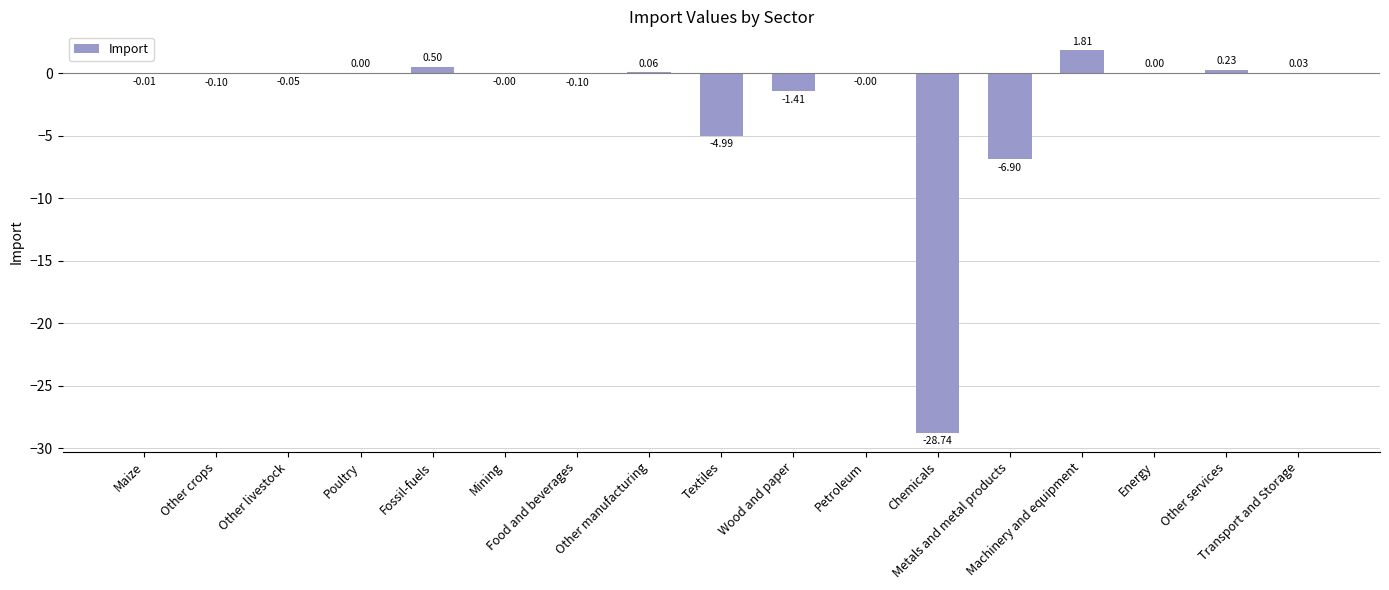

What is the sum of all values?

-39.7